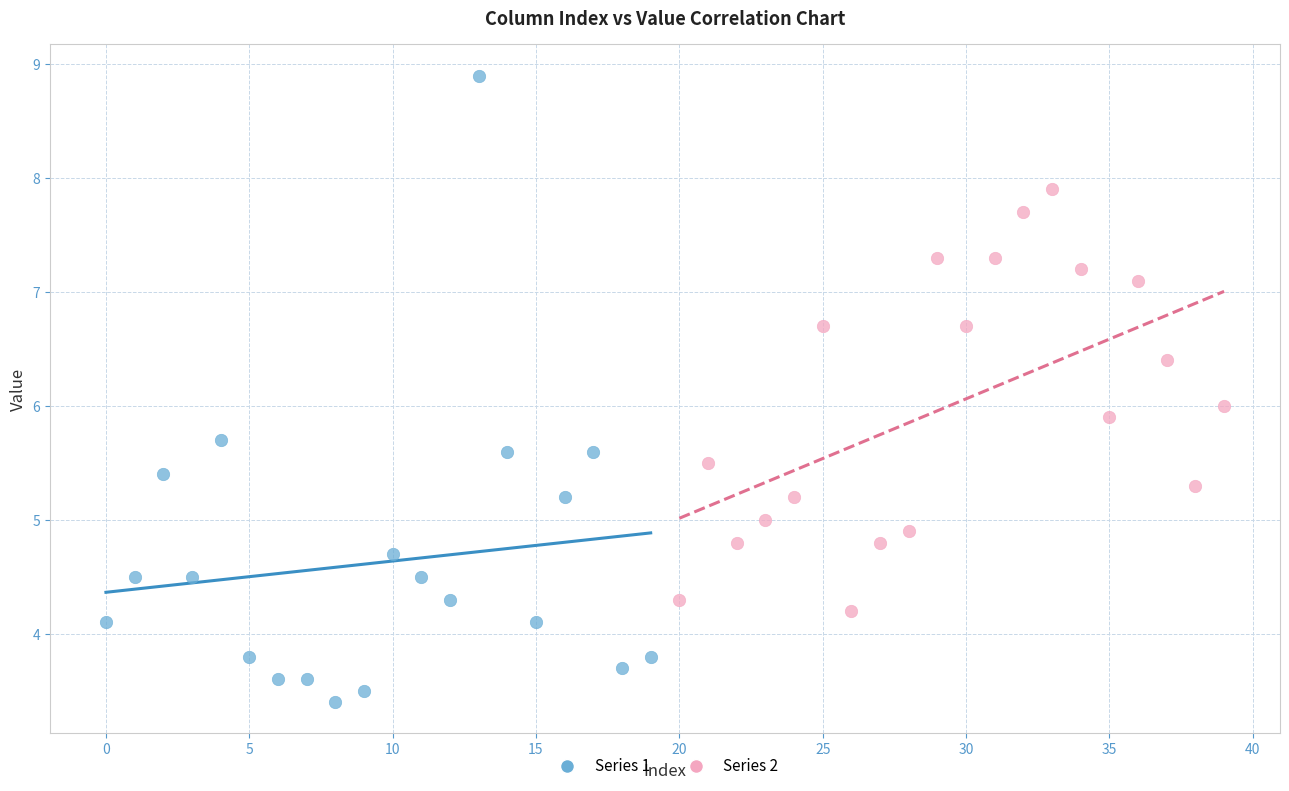

Which series reaches the maximum Y coordinate?

Series 1